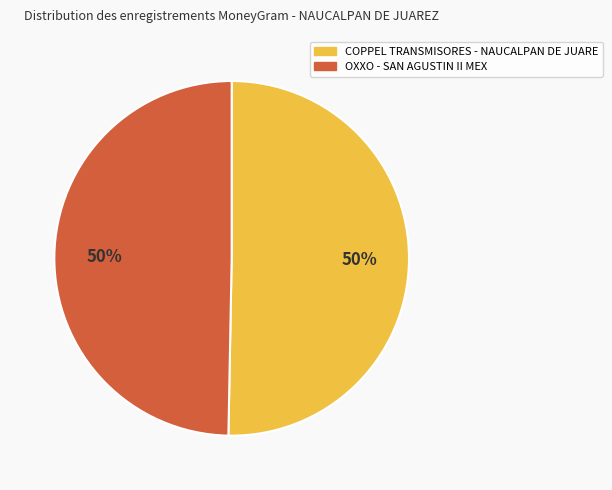

True or false: COPPEL TRANSMISORES - NAUCALPAN DE JUARE accounts for 44% of the total.

False